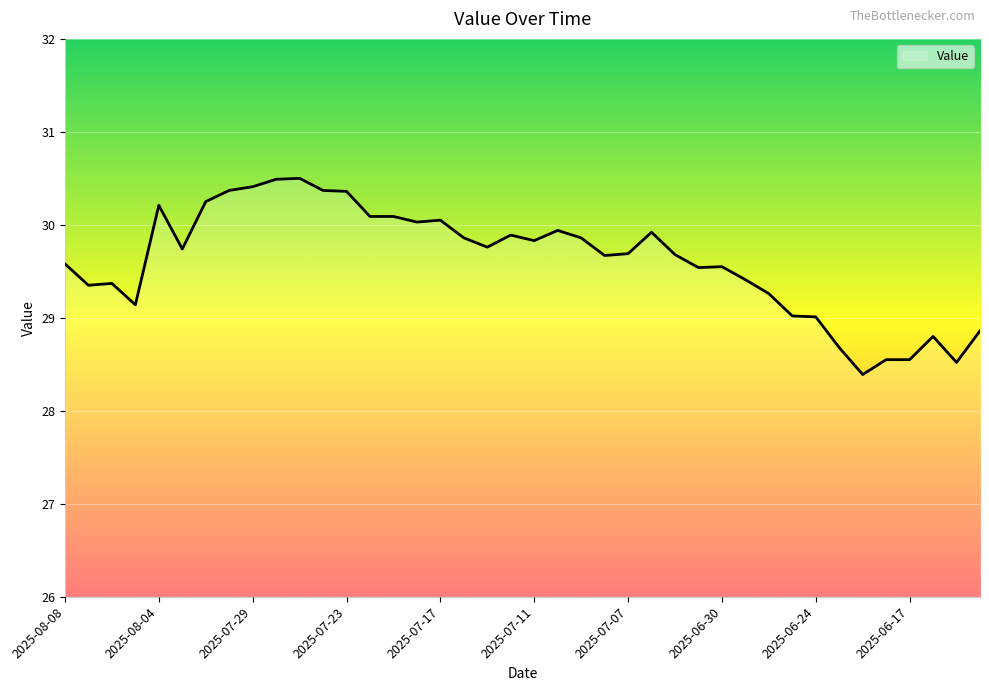

What is the maximum value shown in the chart?

30.5